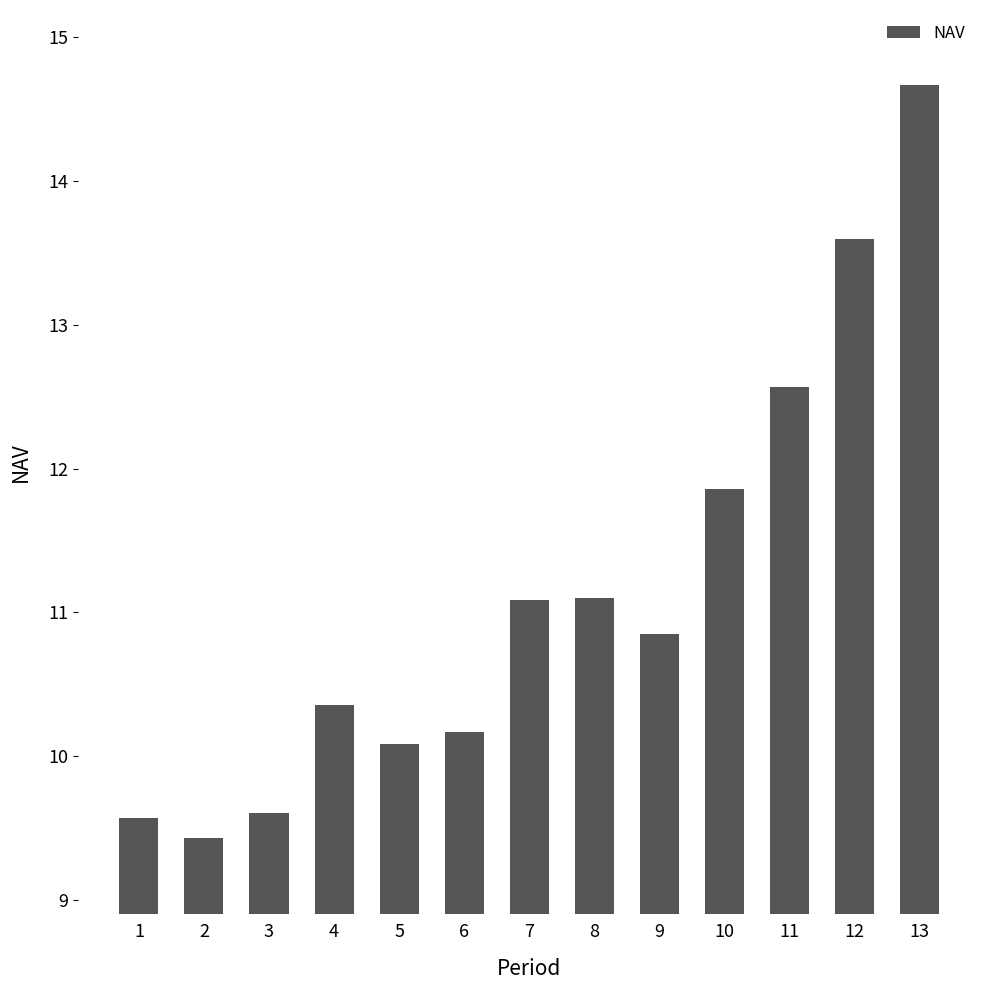

Reading left to right, transcribe all the data shown in this chart.

1=9.6	2=9.4	3=9.6	4=10.4	5=10.1	6=10.2	7=11.1	8=11.1	9=10.9	10=11.9	11=12.6	12=13.6	13=14.7